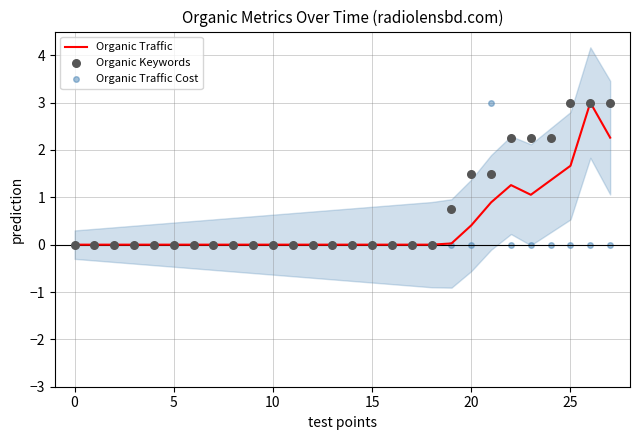

Which series has the largest total across all categories?

Organic Keywords